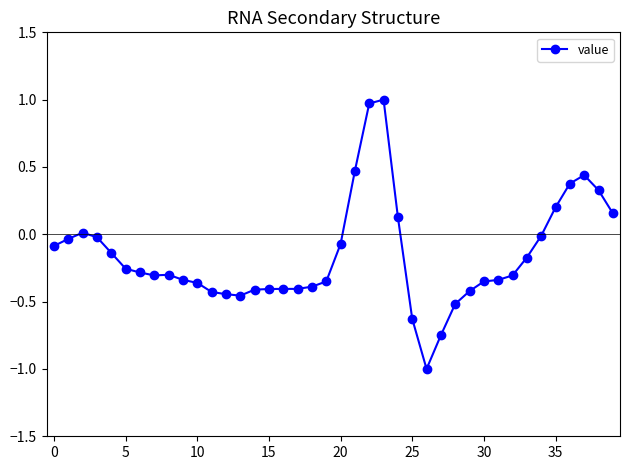

What is the difference between the second highest and second lowest values?

1.7